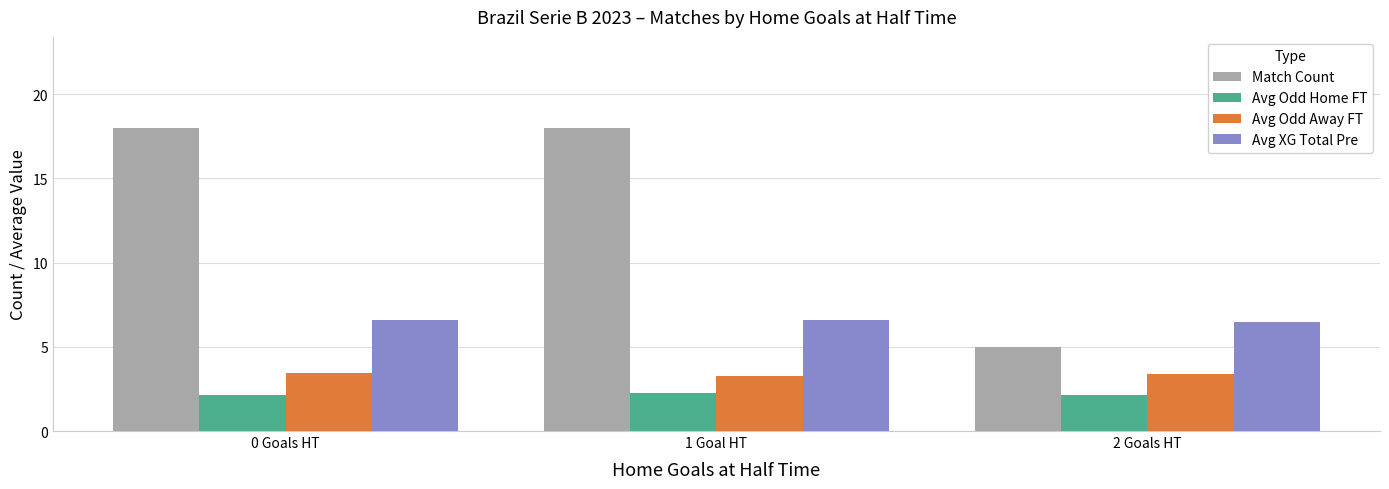

The value of Avg XG Total Pre at 0 Goals HT is 6.6. True or false?

True